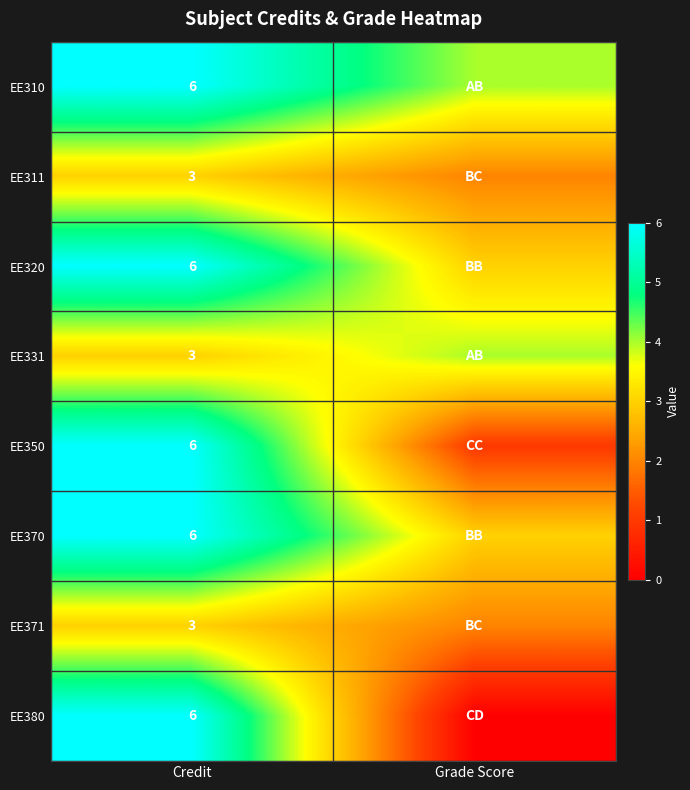

What is the total value across all series at Credit?

39